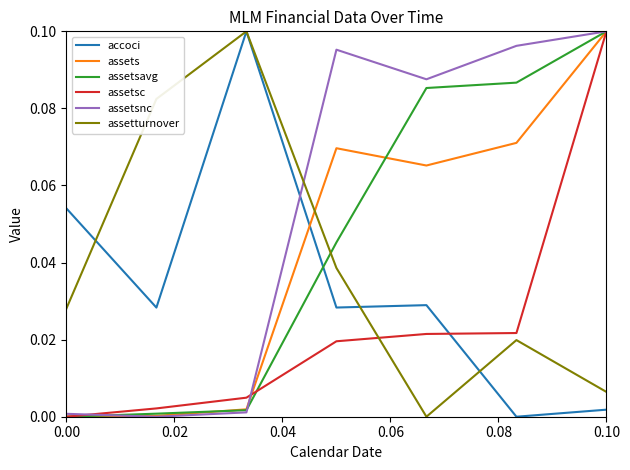

Which series has the largest total across all categories?

assetsnc